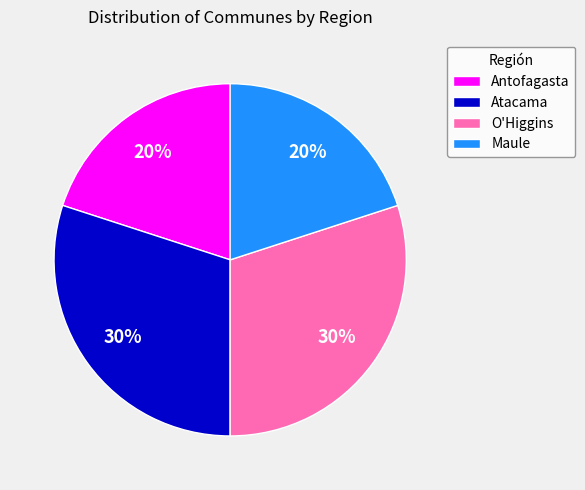

To the nearest percent, what percentage of the pie is Antofagasta?

20%